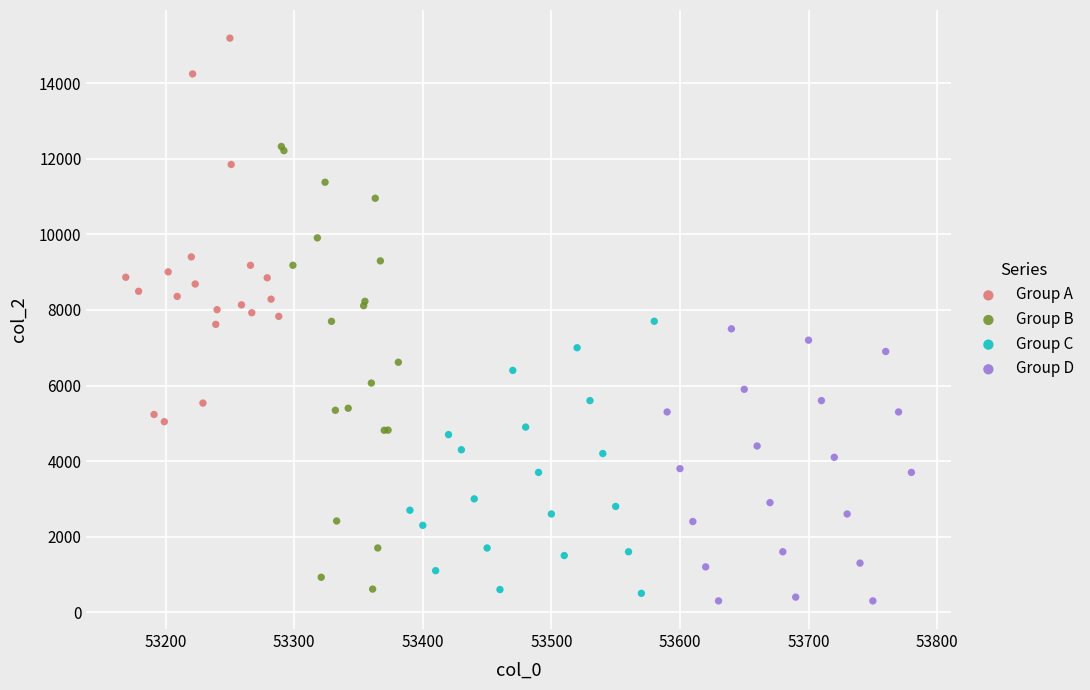

Which series contains the lowest Y value?

Group D